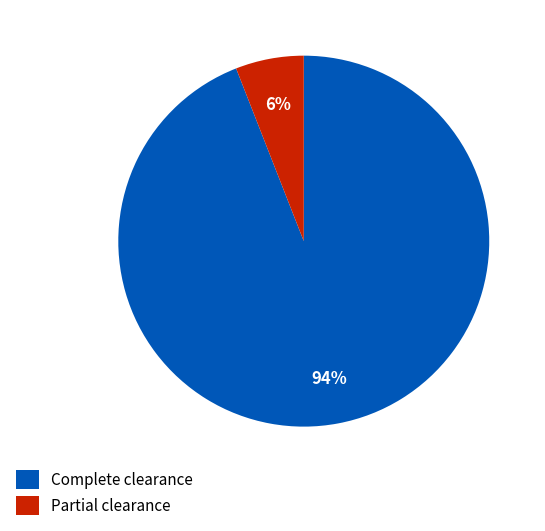

Do Complete clearance and Partial clearance together represent more than half of the pie?

Yes